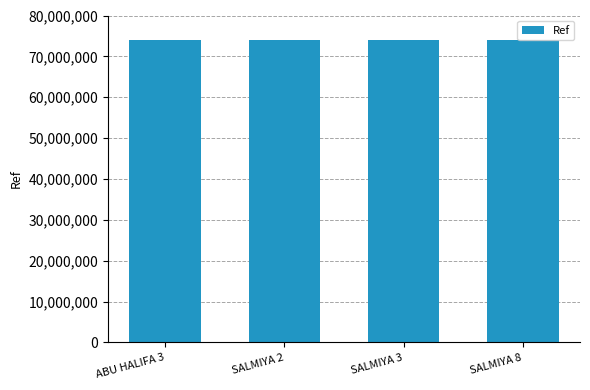

What is the difference between the maximum and minimum values?

259